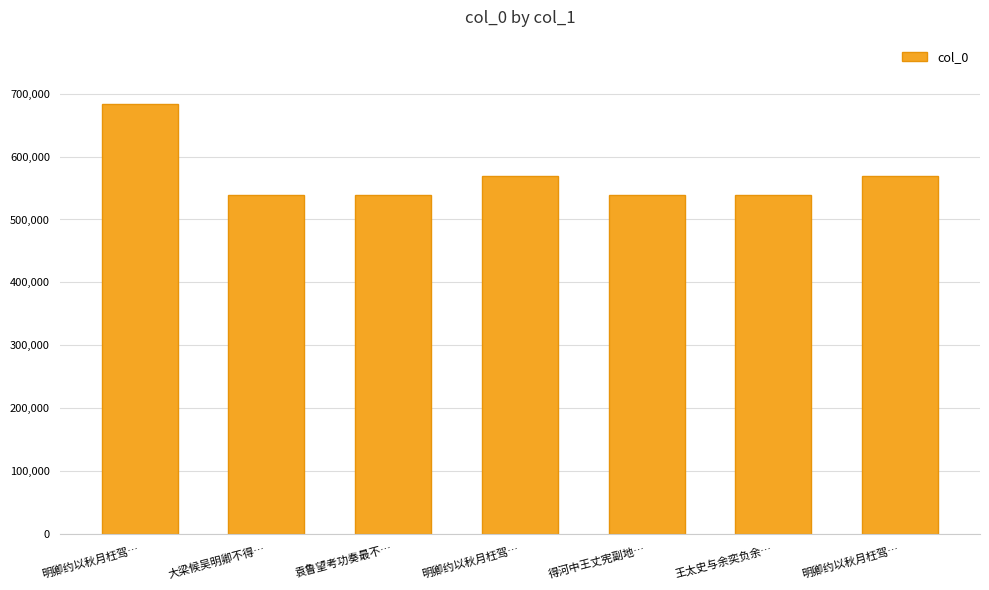

What is the sum of the values at 明卿约以秋月枉驾… and 得河中王丈宪副地…?

1108106